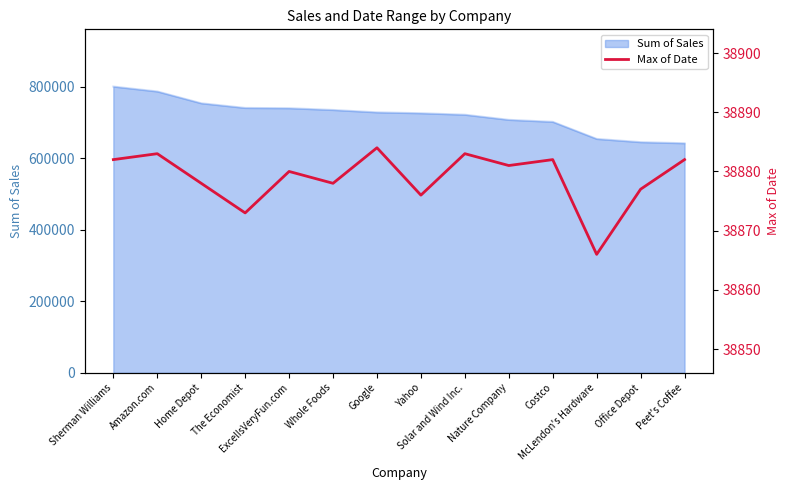

What position from the left is Solar and Wind Inc.?

9